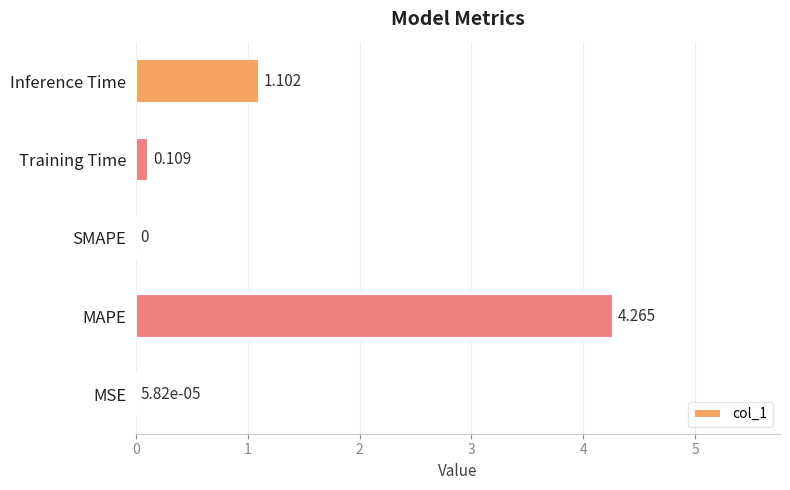

Which has a higher value, Training Time or MSE?

Training Time